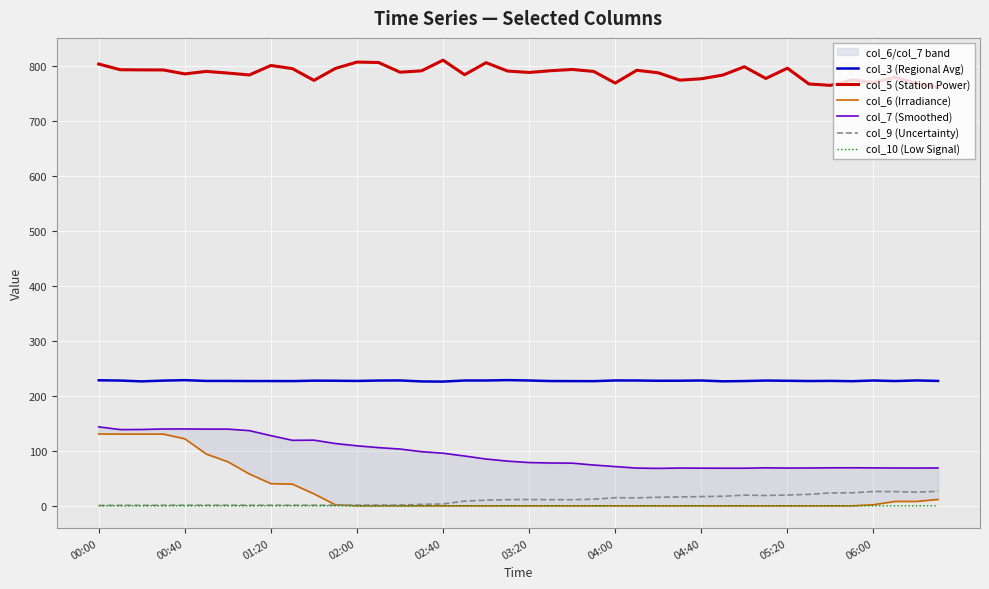

What is the lowest value of the col_3 (Regional Avg) series?

226.2